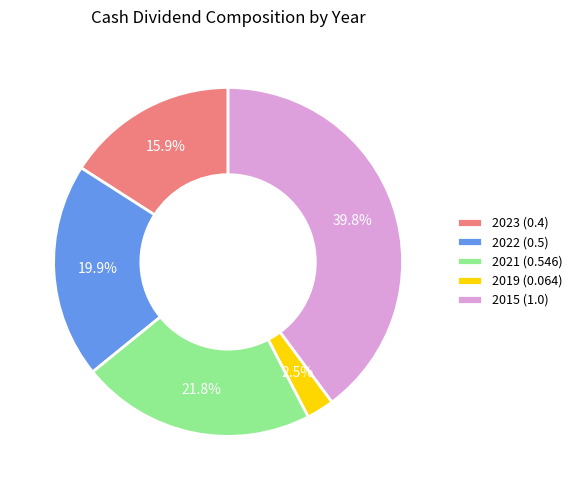

How many segments does this pie chart have?

5